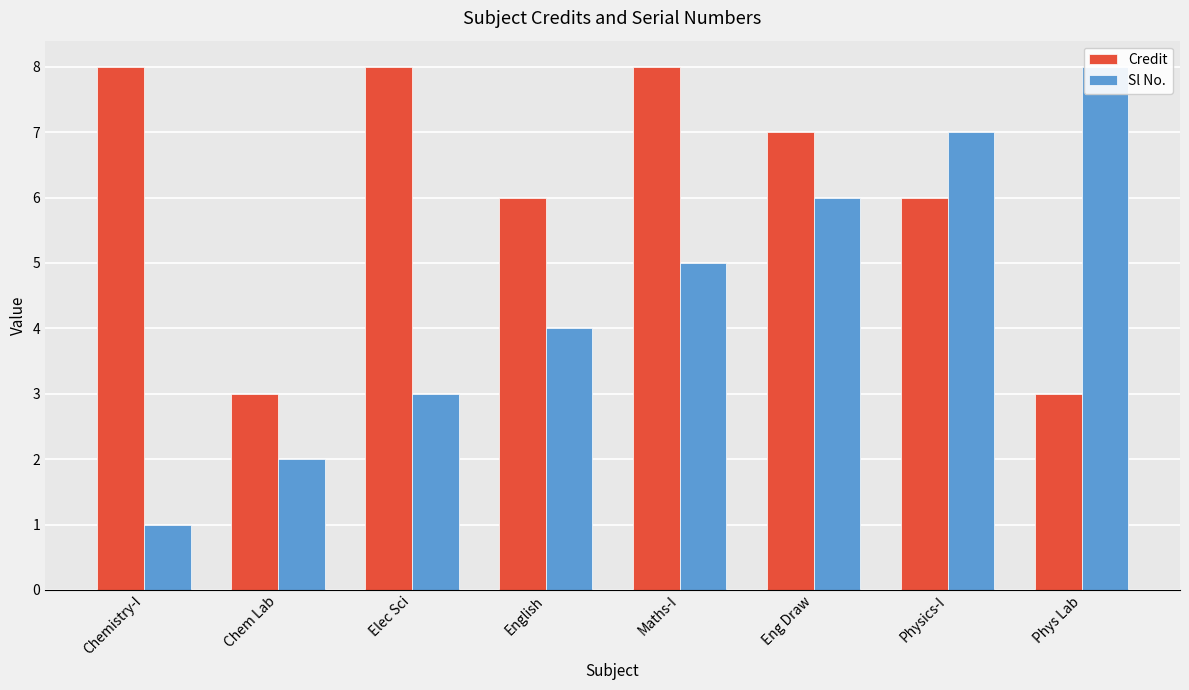

What are all the series names shown in the legend?

Credit, Sl No.